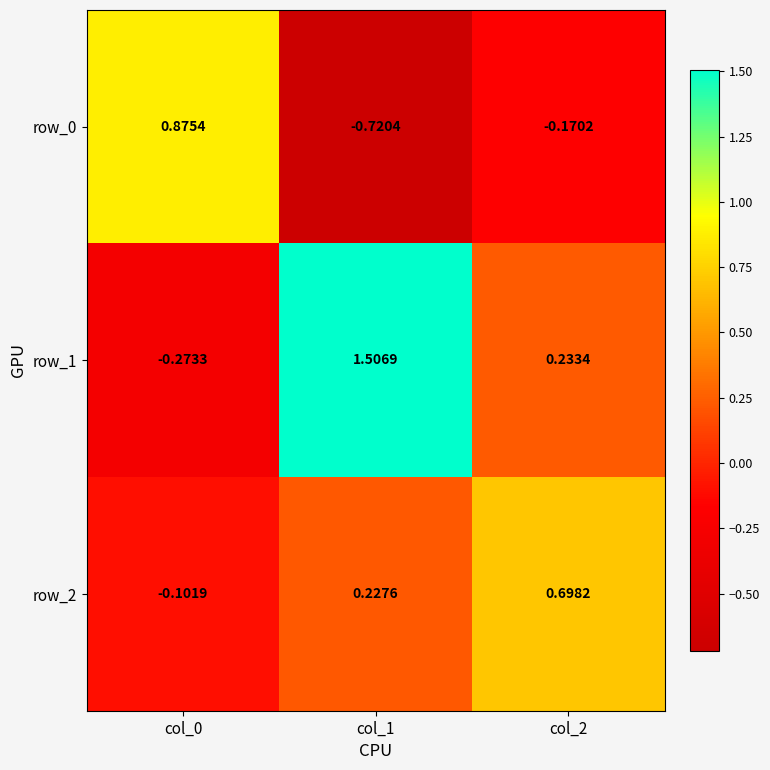

Where is row_0 nearest to the value 0?

col_2